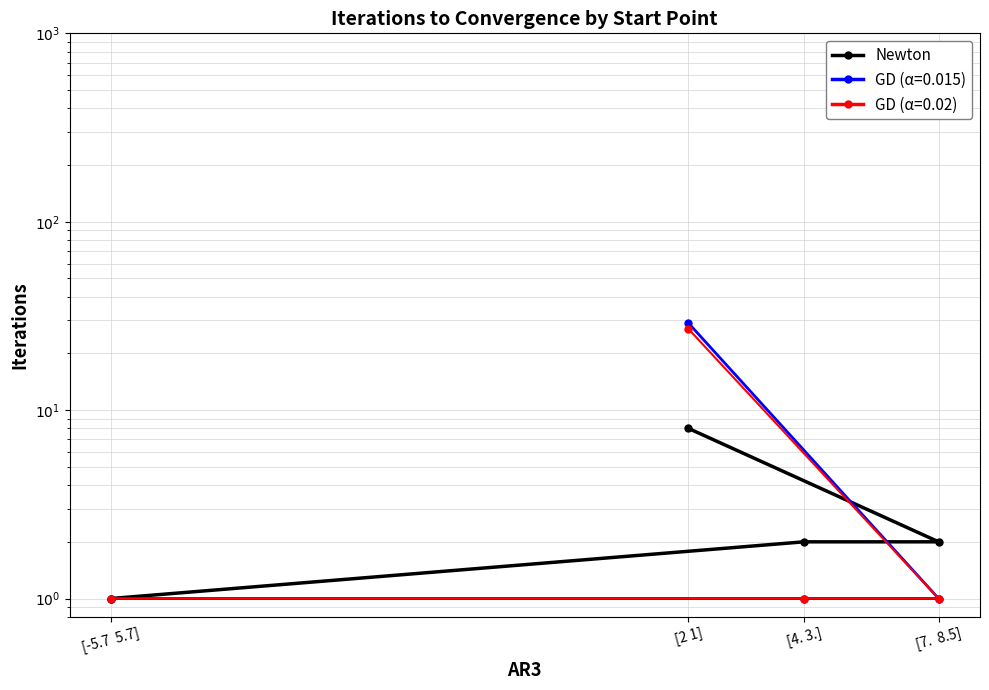

Which label corresponds to the smallest value in the chart?

[-5.7  5.7]